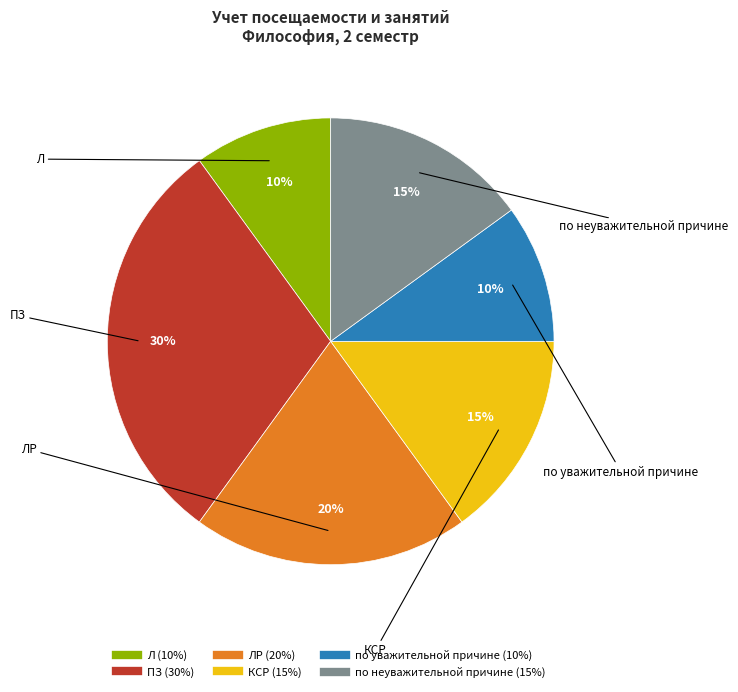

To the nearest percent, what is the difference between the largest and smallest slice percentages?

20%